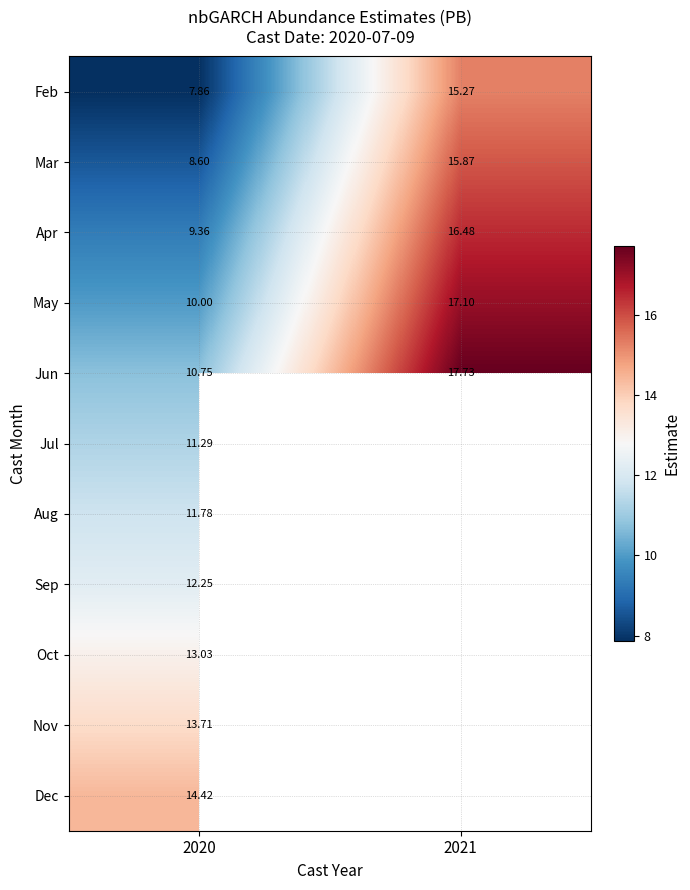

Rank the series at 2020 from highest to lowest value.

Dec, Nov, Oct, Sep, Aug, Jul, Jun, May, Apr, Mar, Feb